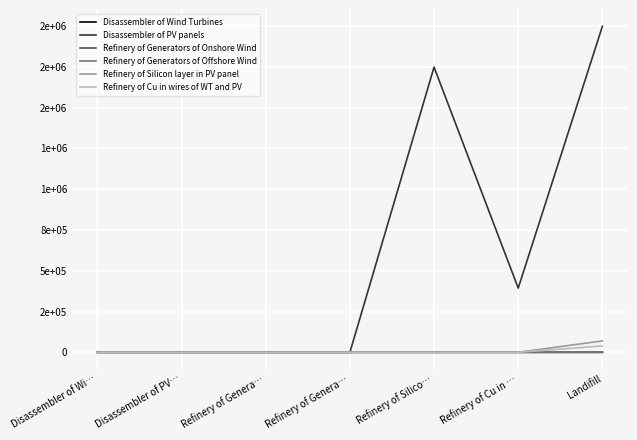

What is the greatest value displayed?

1998195.5